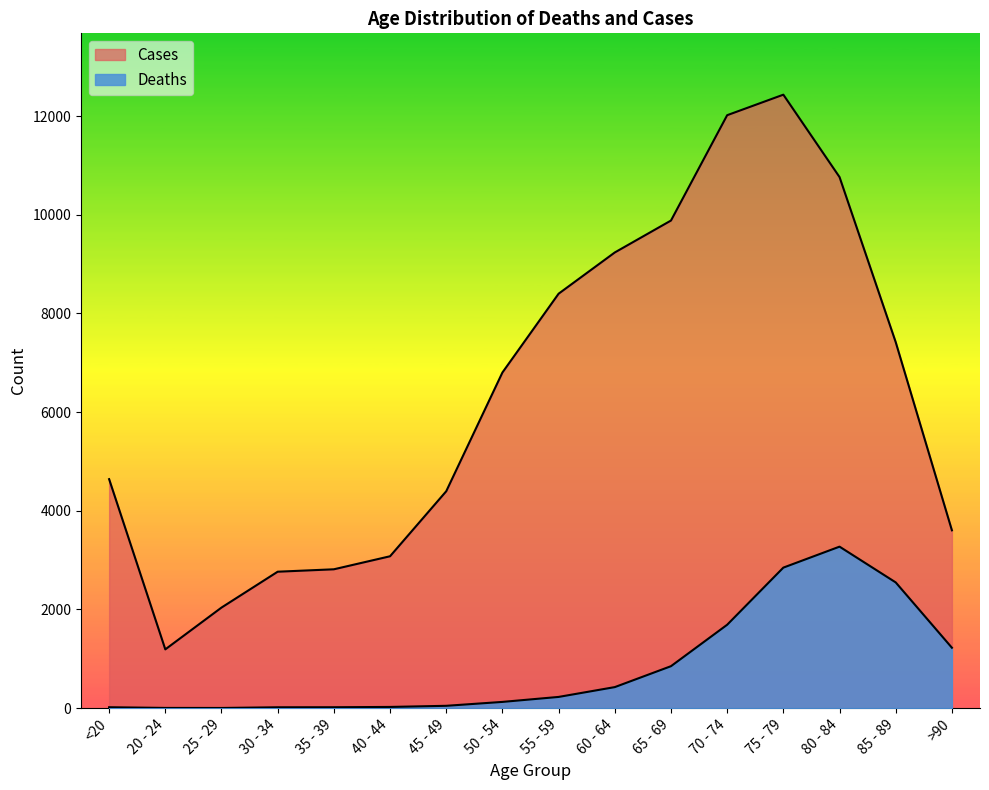

How many distinct data groups are displayed?

2